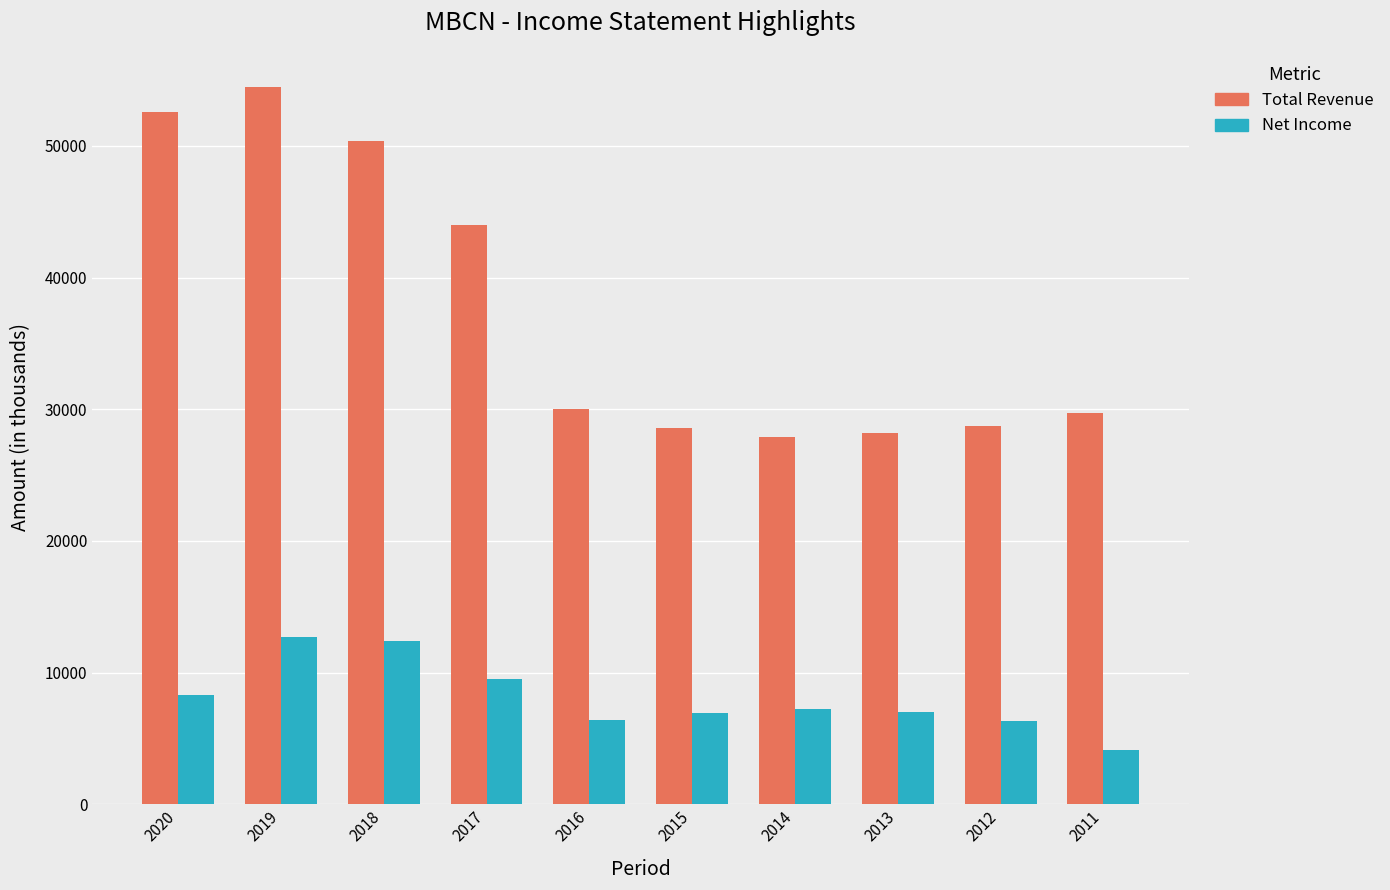

List the series in order of their peak value, lowest first.

Net Income, Total Revenue